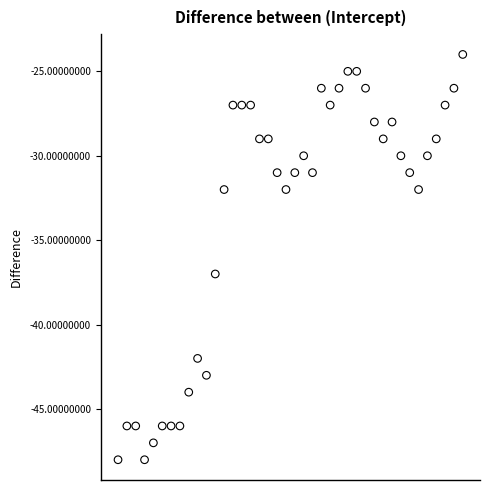

What Y value in the scatter plot is closest to -36?

-37